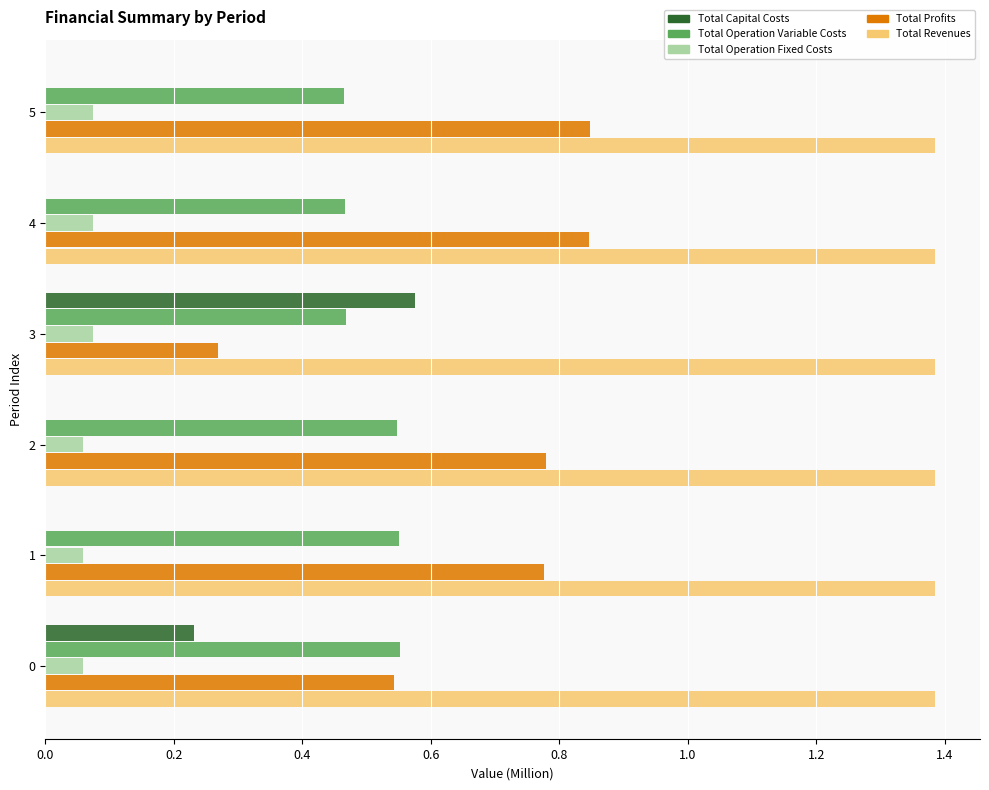

Which series has the largest total across all categories?

Total Revenues